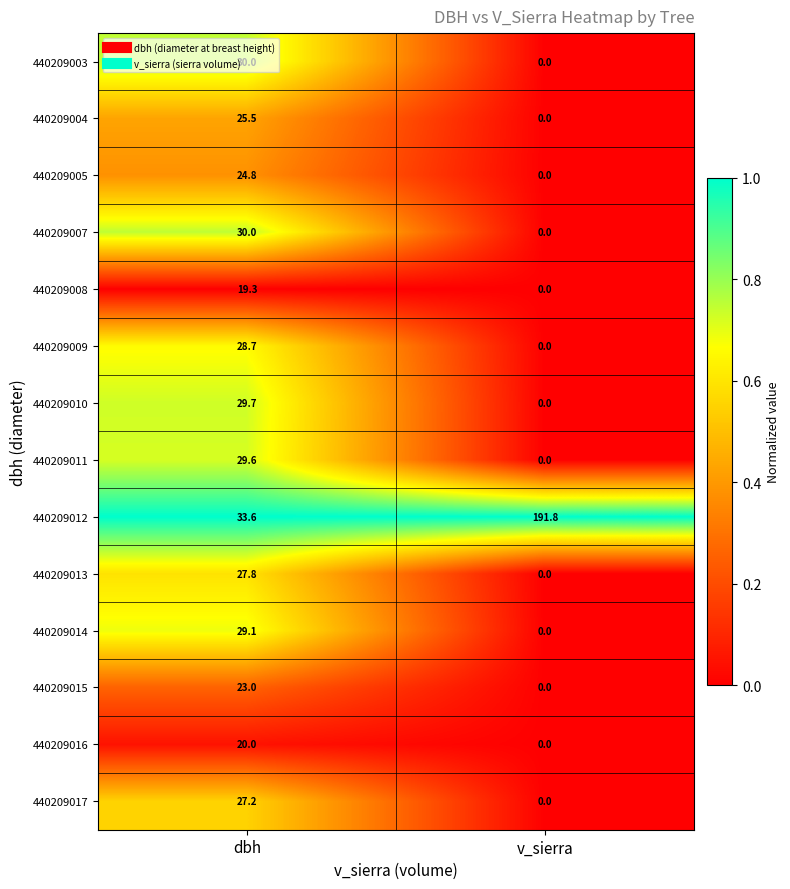

Where does the 440209014 series first go above 29?

dbh